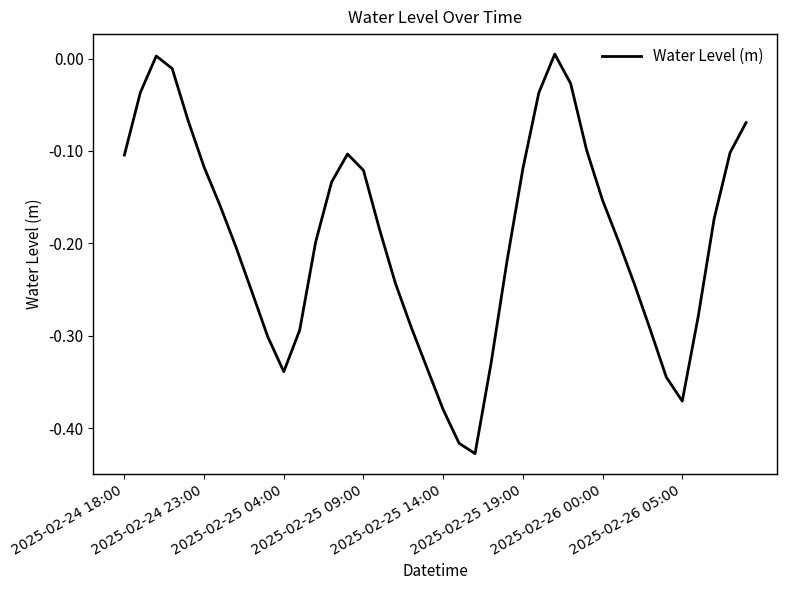

What is the difference between the maximum and minimum values?

0.4